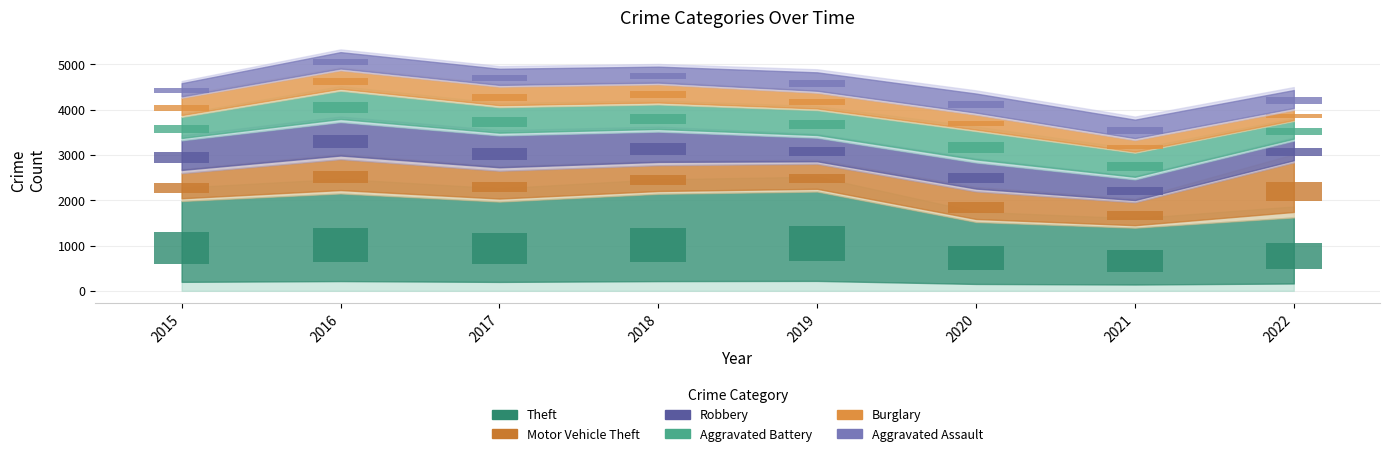

How many groups of bars are there?

8